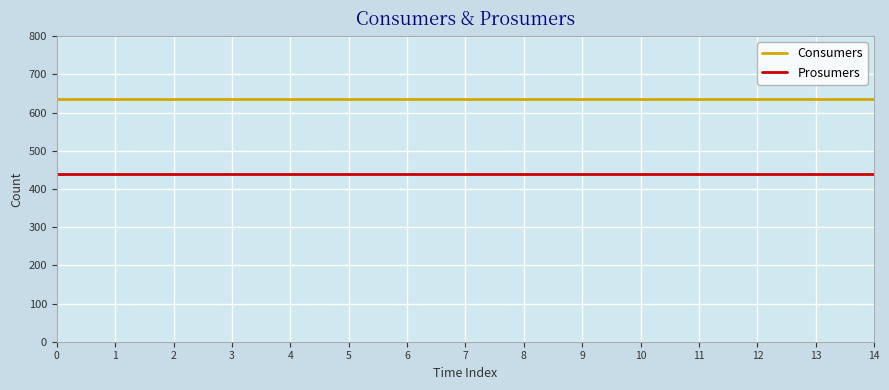

True or false: Prosumers and Consumers intersect in this chart.

False